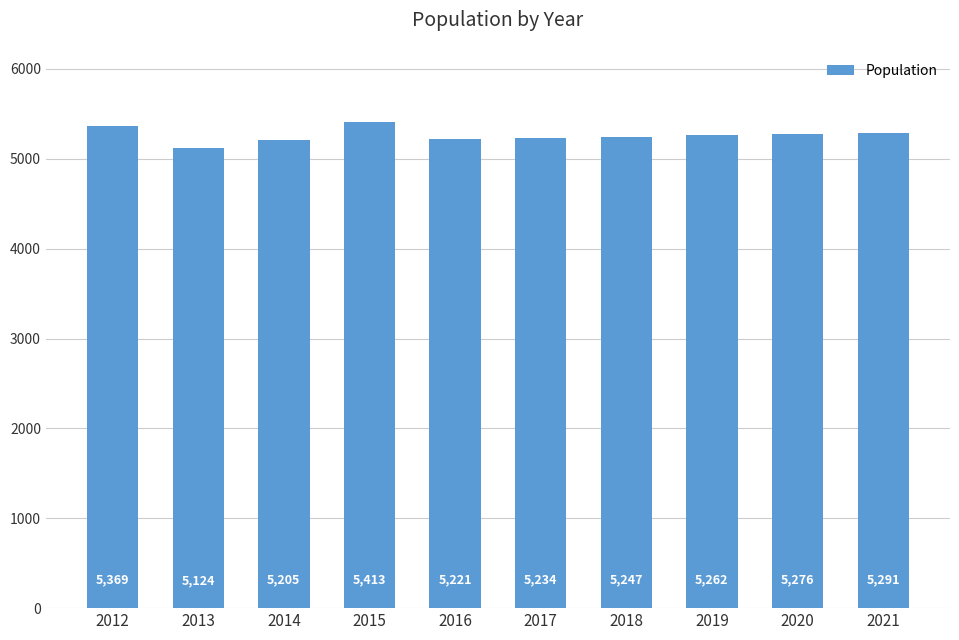

What is the average value?

5264